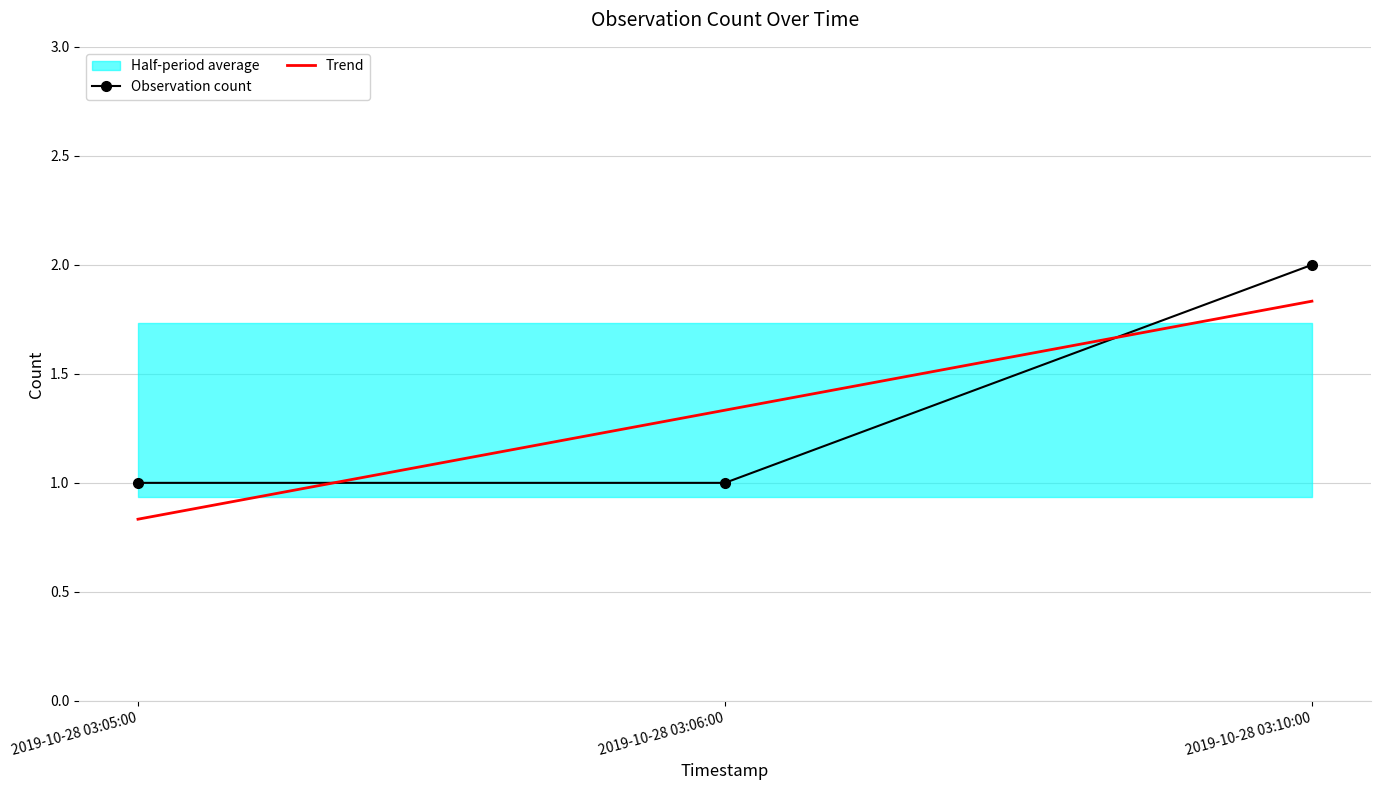

What is the label of the 1st point from the right?

2019-10-28 03:10:00